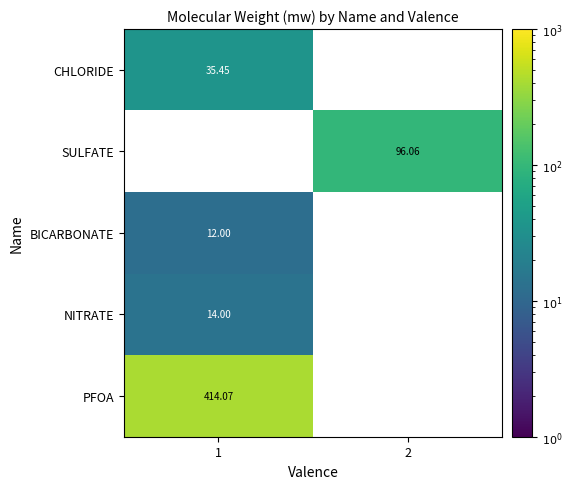

Between 1 and 2, which series saw the biggest shift?

PFOA